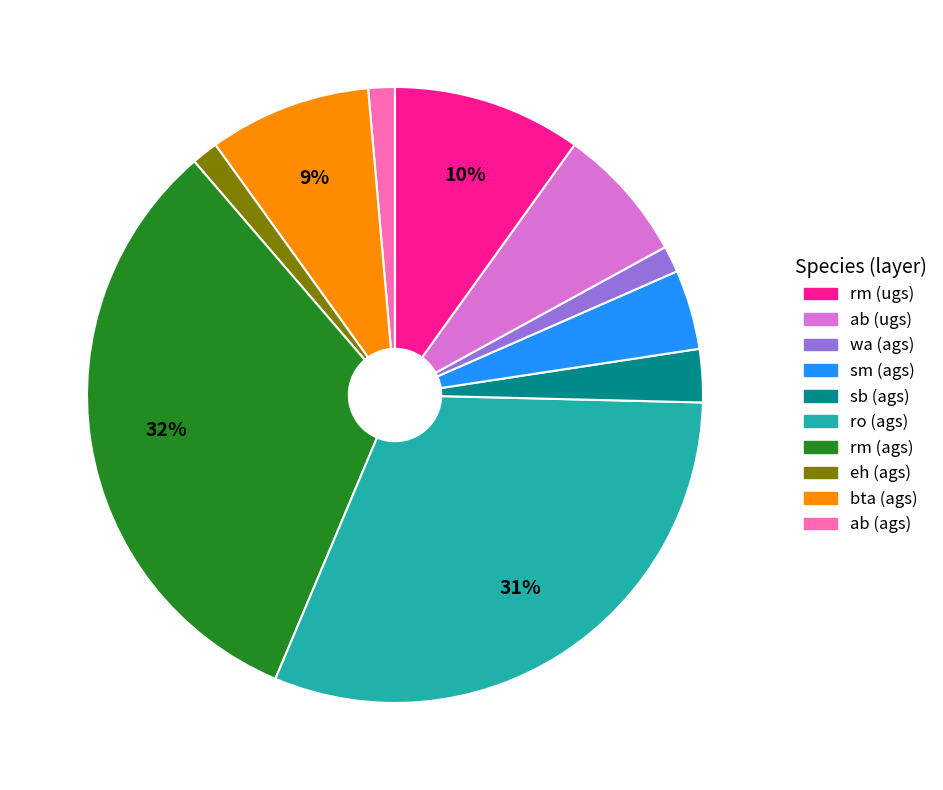

To the nearest percent, what is the average slice percentage?

10%